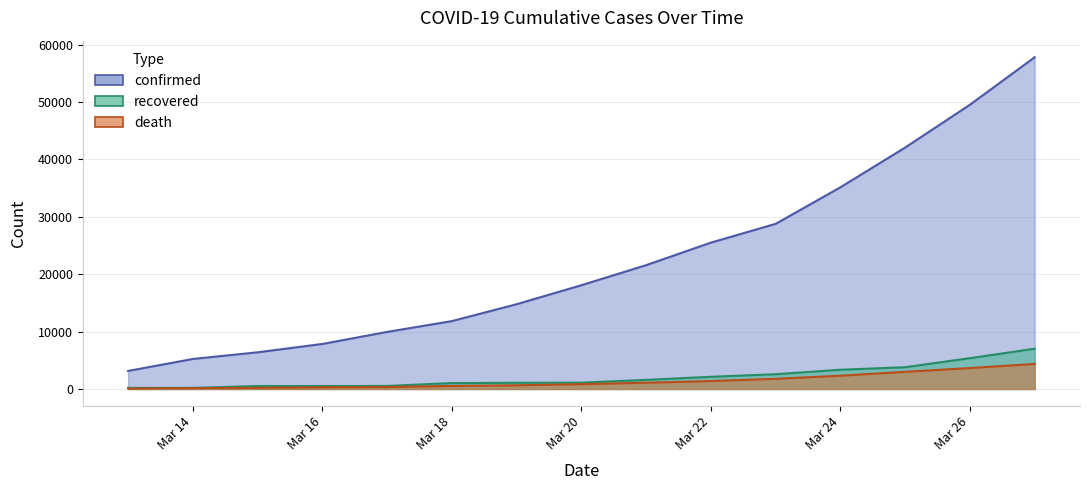

Which series has the largest total across all categories?

confirmed